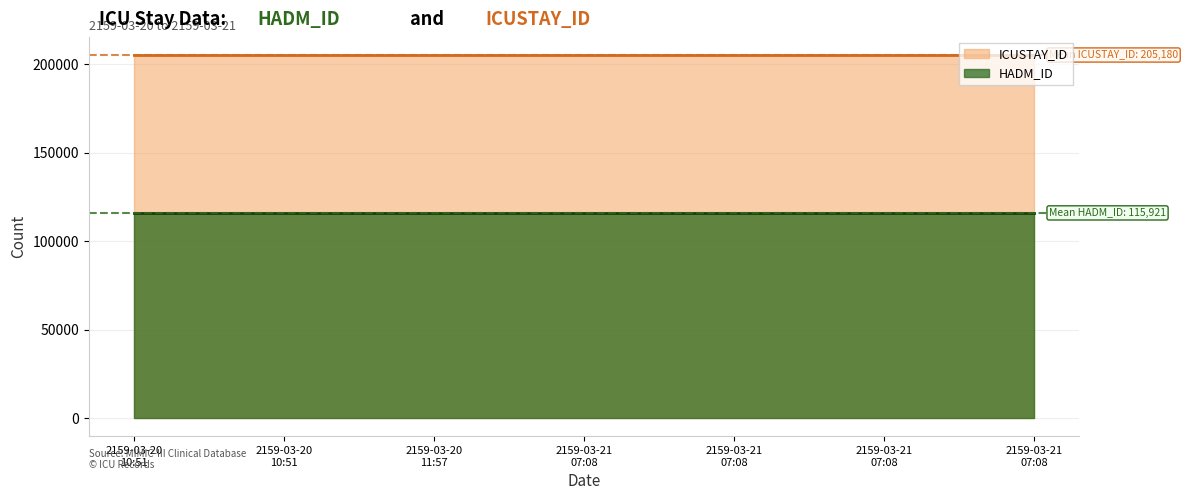

True or false: HADM_ID and ICUSTAY_ID cross at least once.

False